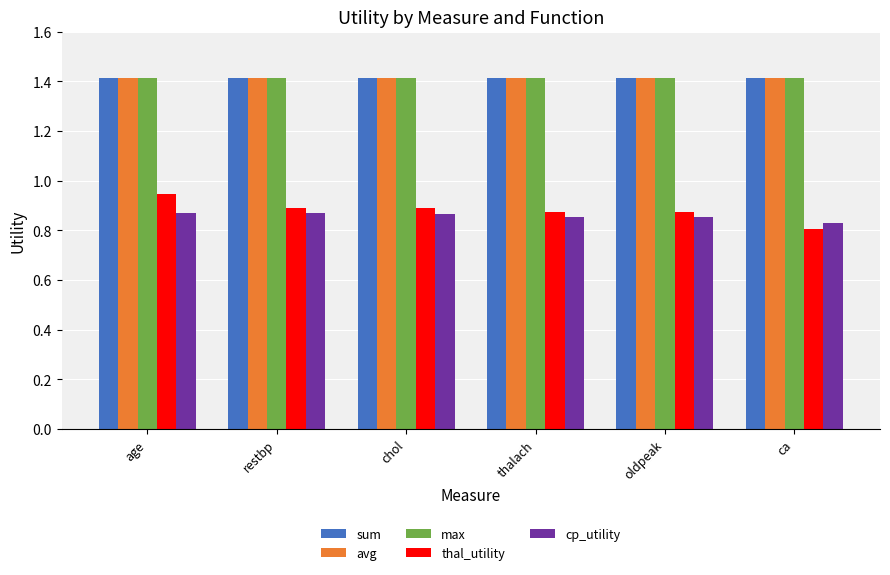

Is it true that max equals 1.4 at age?

True